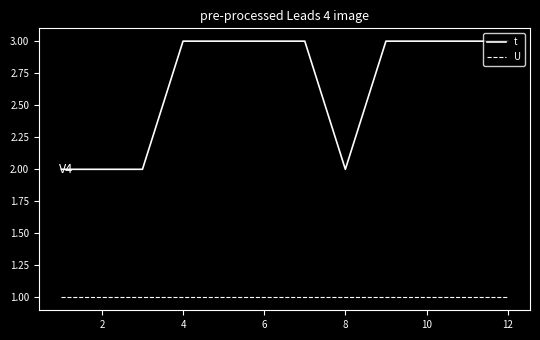

What is the difference between the maximum and second lowest values in the t series?

1